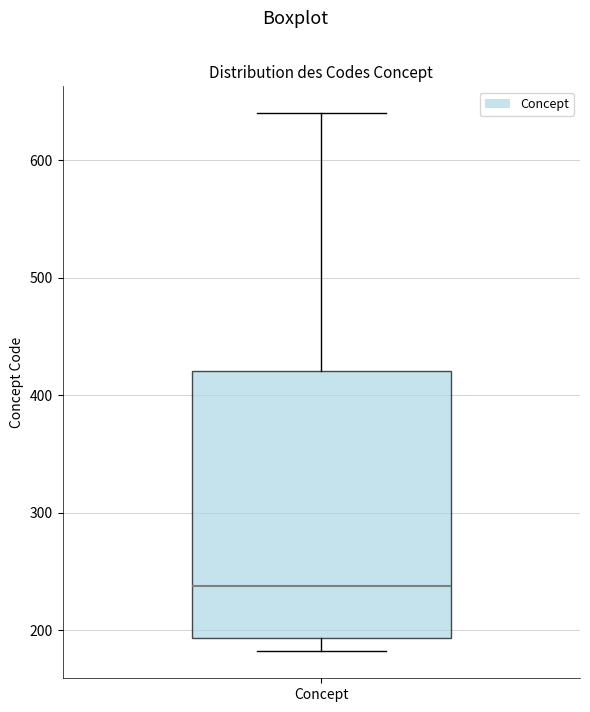

Where does the median line of the box for Concept sit on the y-axis? The values are not printed on the chart, so give them approximately, as read against the axis.

240